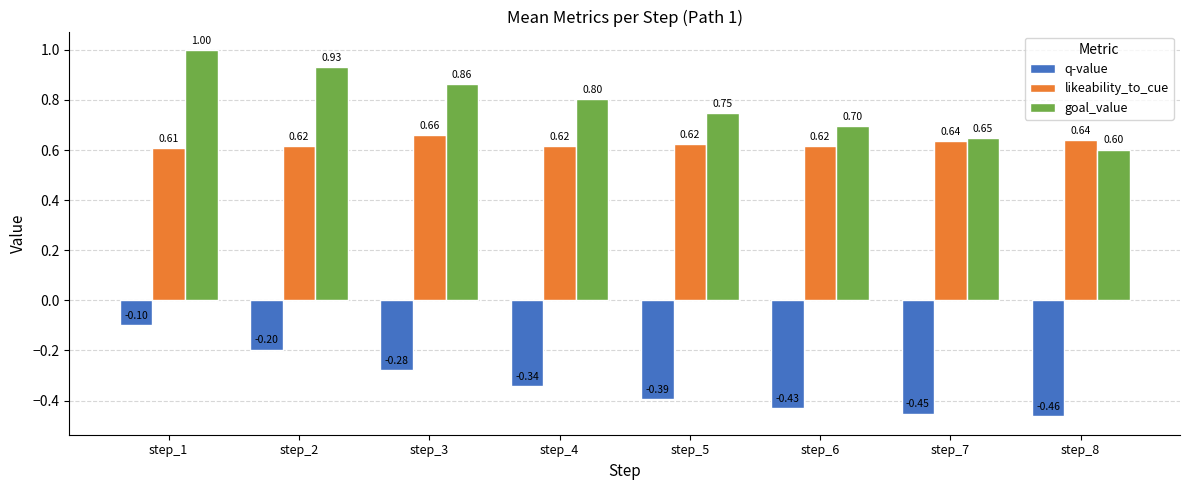

At which category is the sum across all series the highest?

step_1